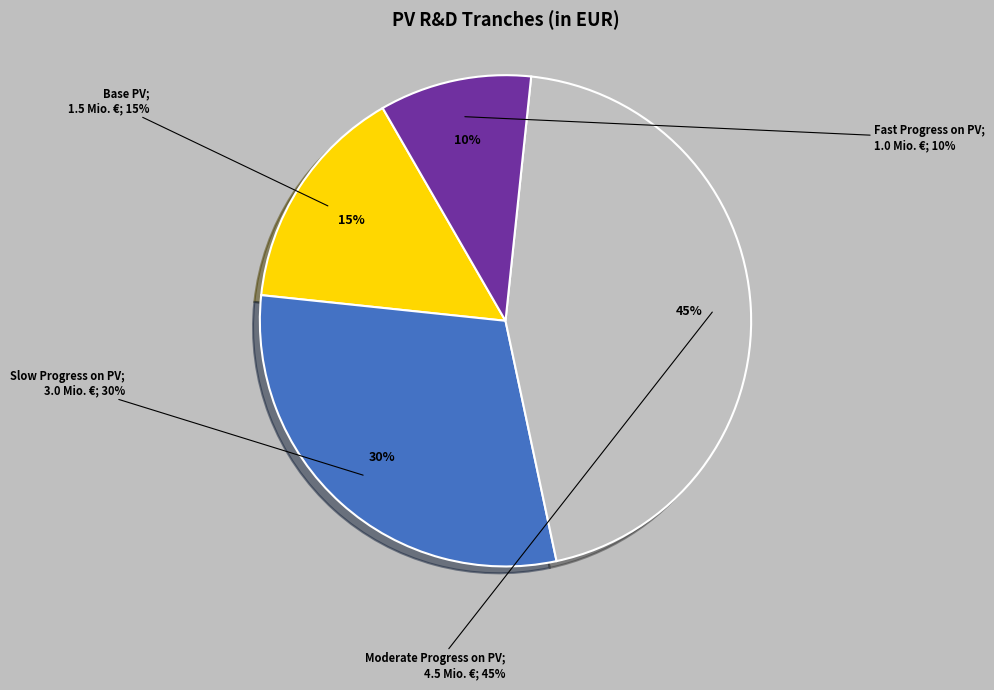

Rank the categories by value from lowest to highest.

Fast Progress on PV, Base PV, Slow Progress on PV, Moderate Progress on PV